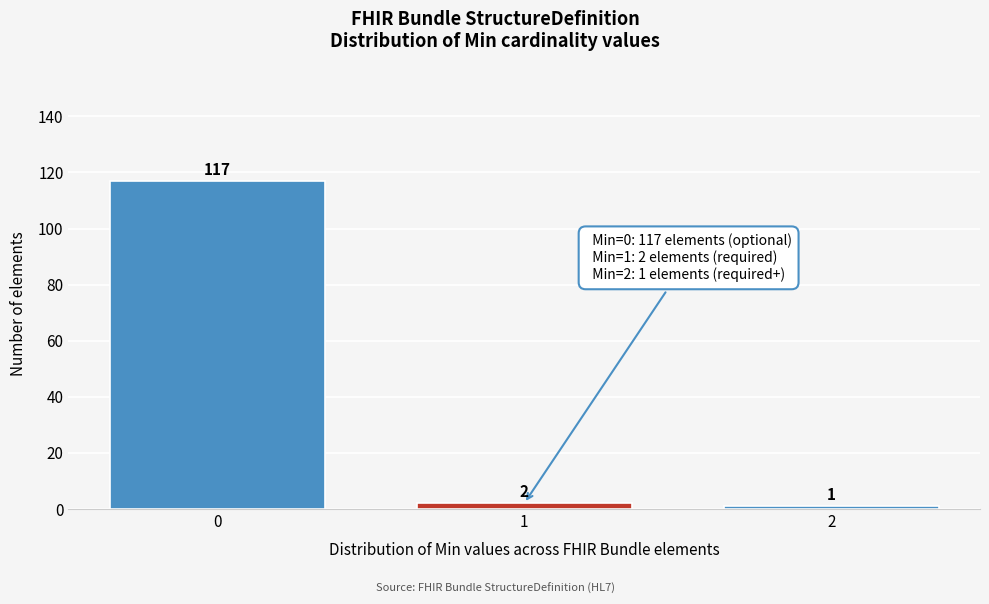

Reading left to right, extract all data points from this chart.

0=117	1=2	2=1